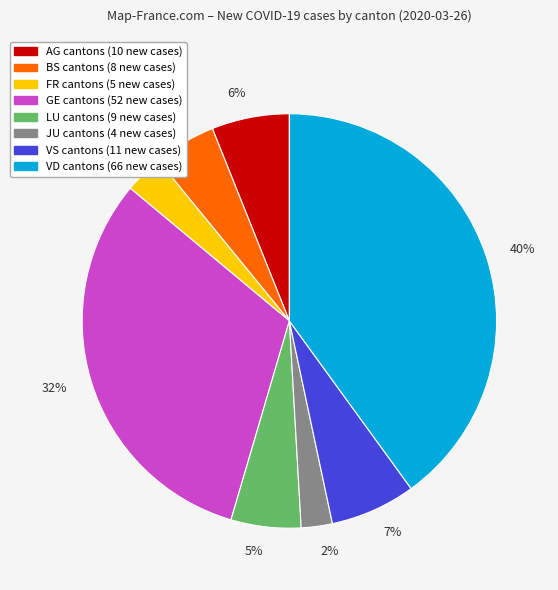

Is there any slice that represents more than half of the pie?

No